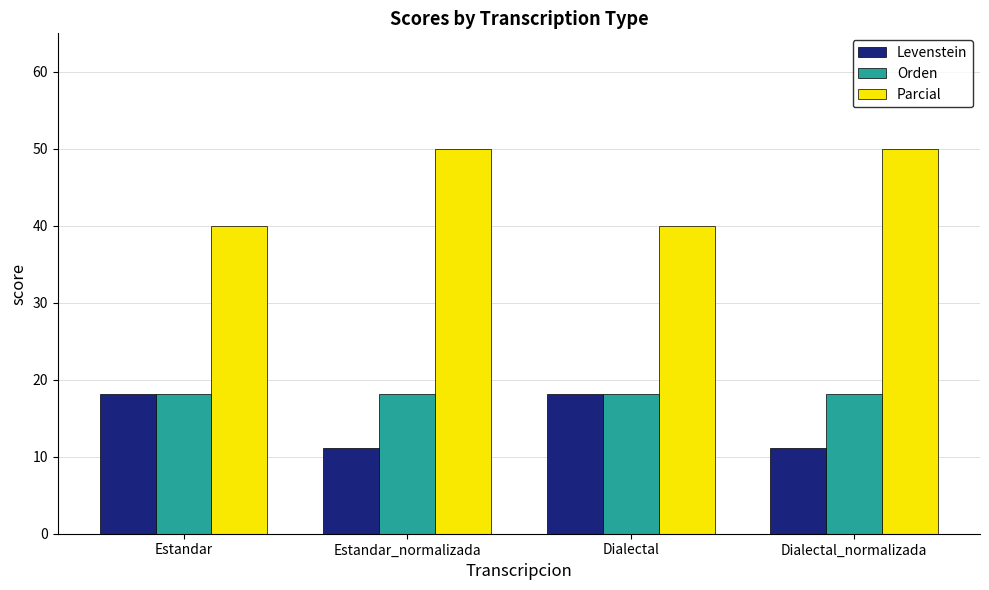

Count the number of data series in this chart.

3